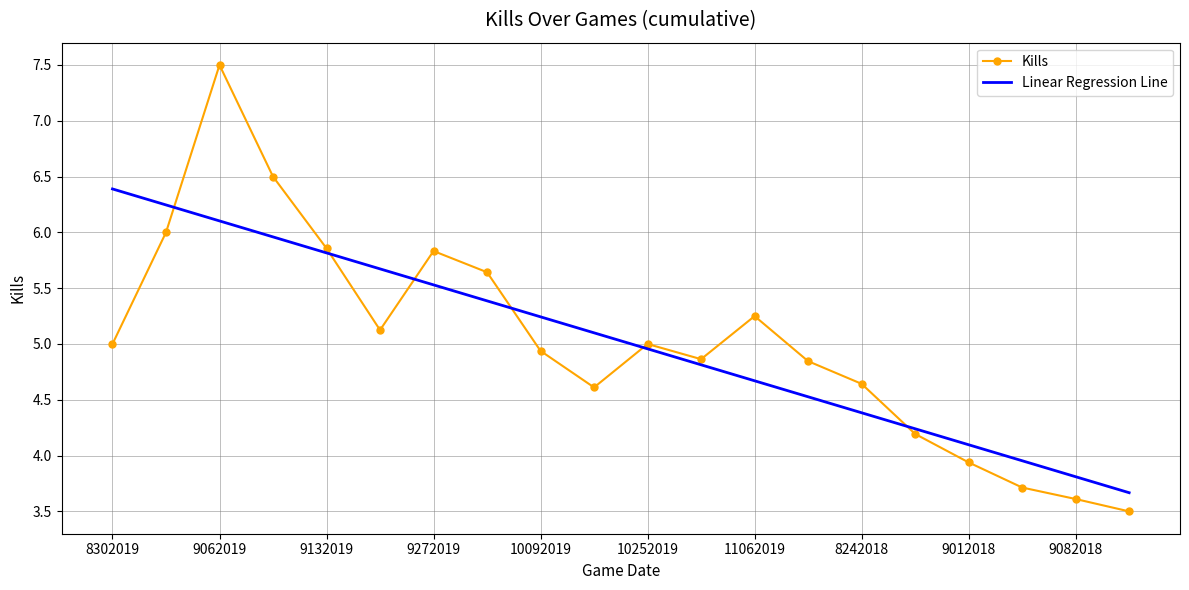

Which series has the widest spread of values?

Kills